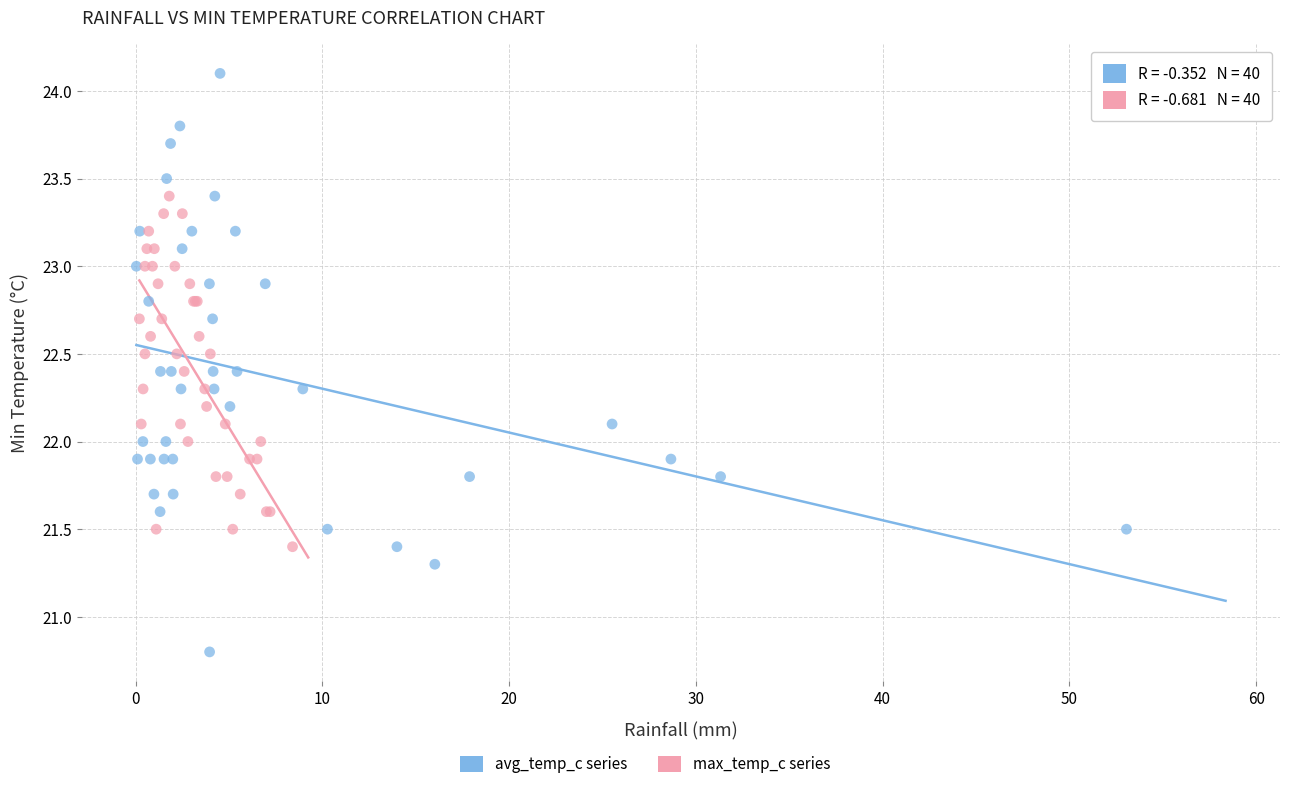

Which series reaches the minimum Y coordinate?

avg_temp_c series